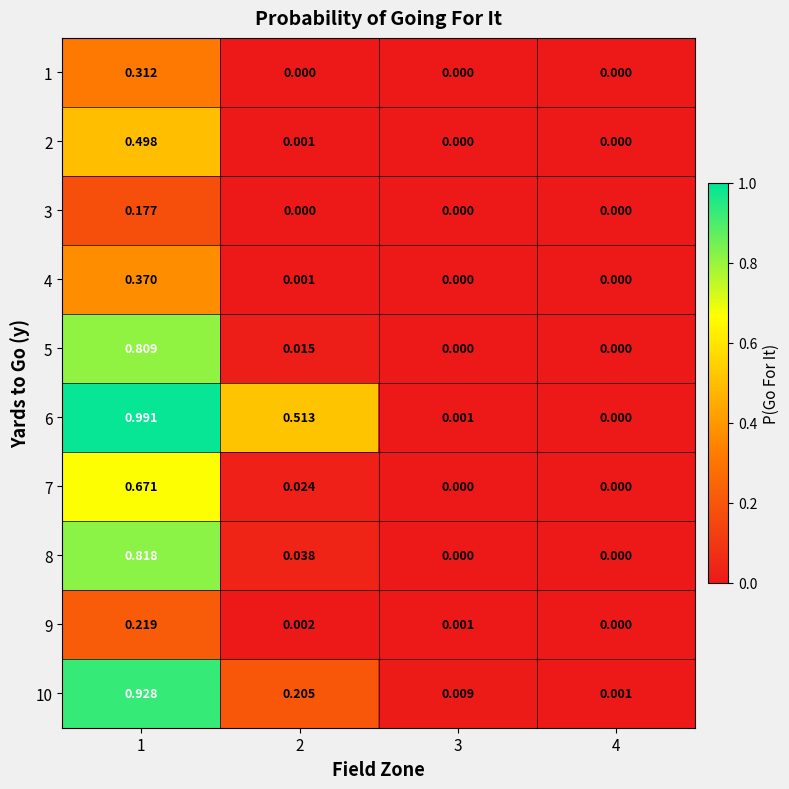

At which category is the sum across all series the highest?

1